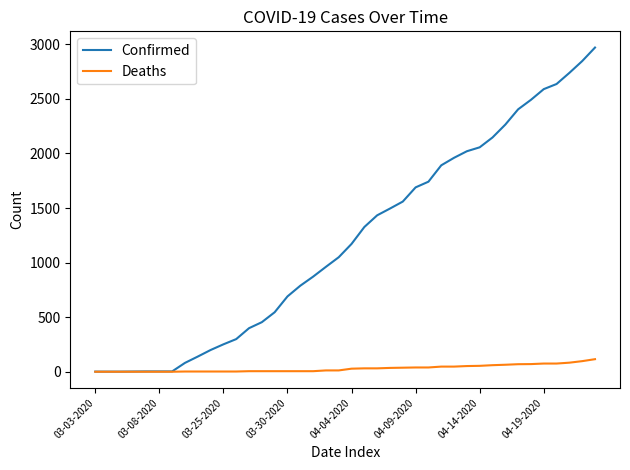

List the series in order of their overall mean, highest first.

Confirmed, Deaths